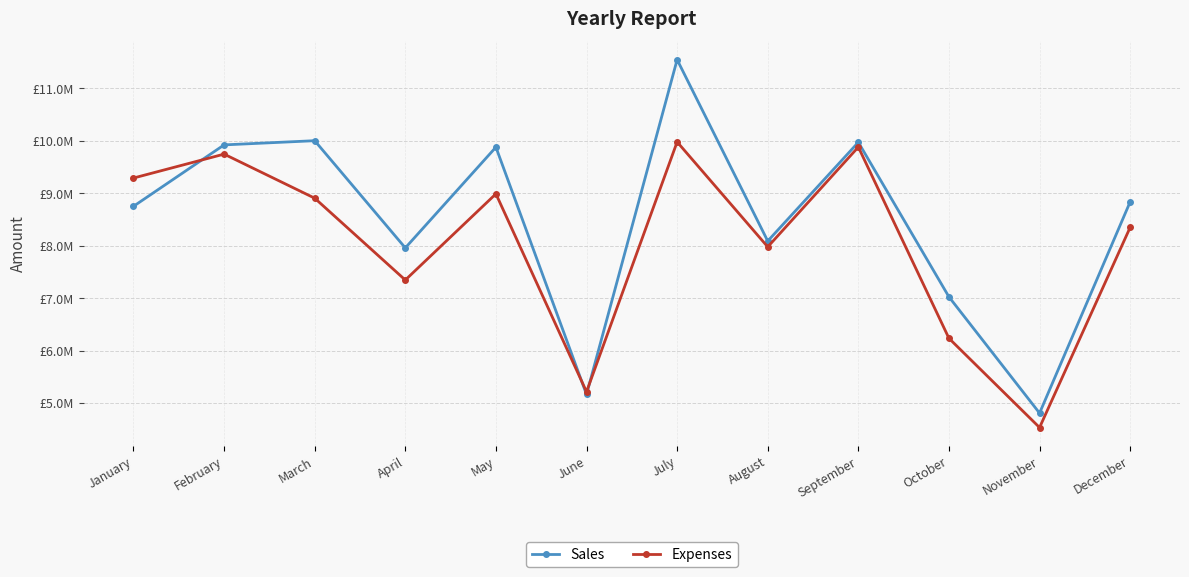

Where is the first local minimum for Expenses?

April